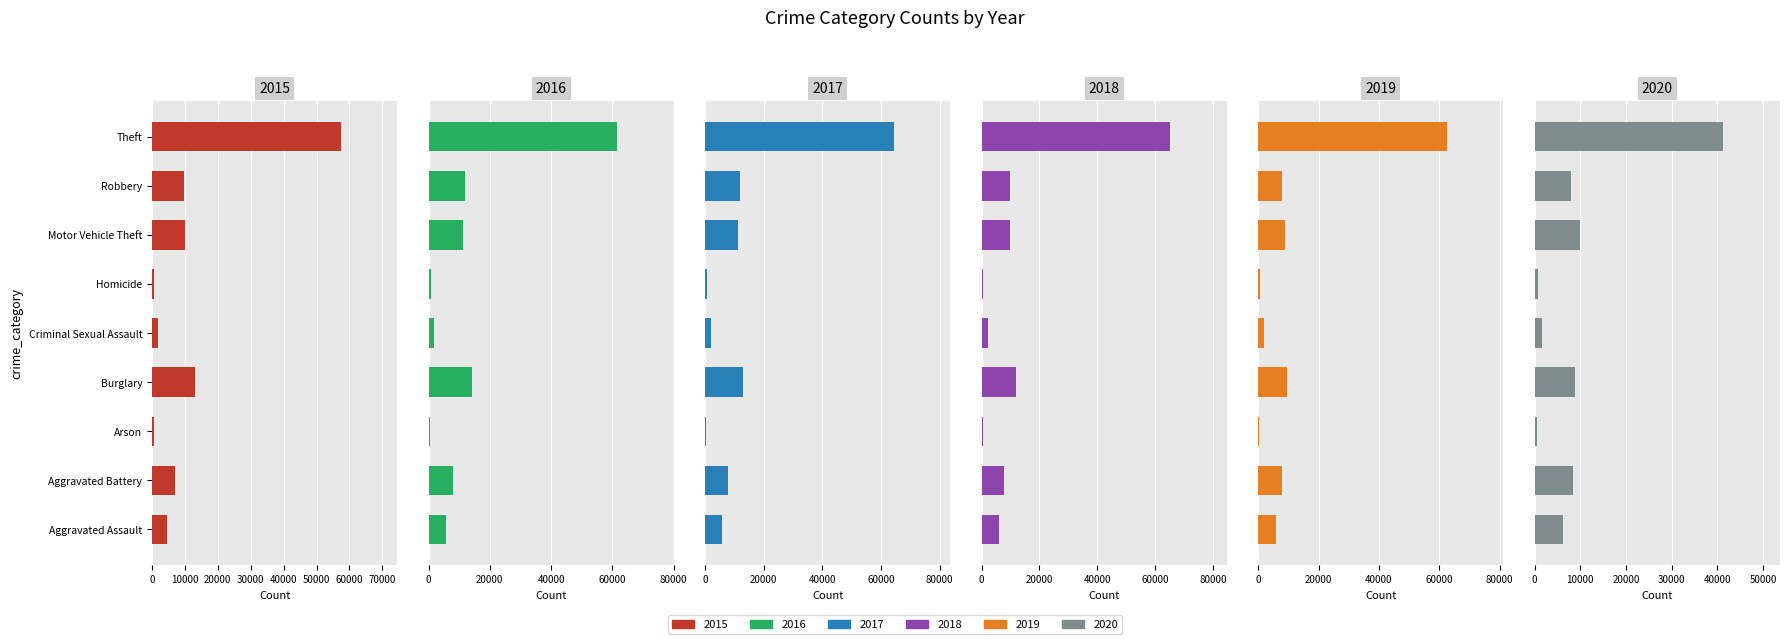

Is it true that 2015 equals 3286 at Burglary?

False